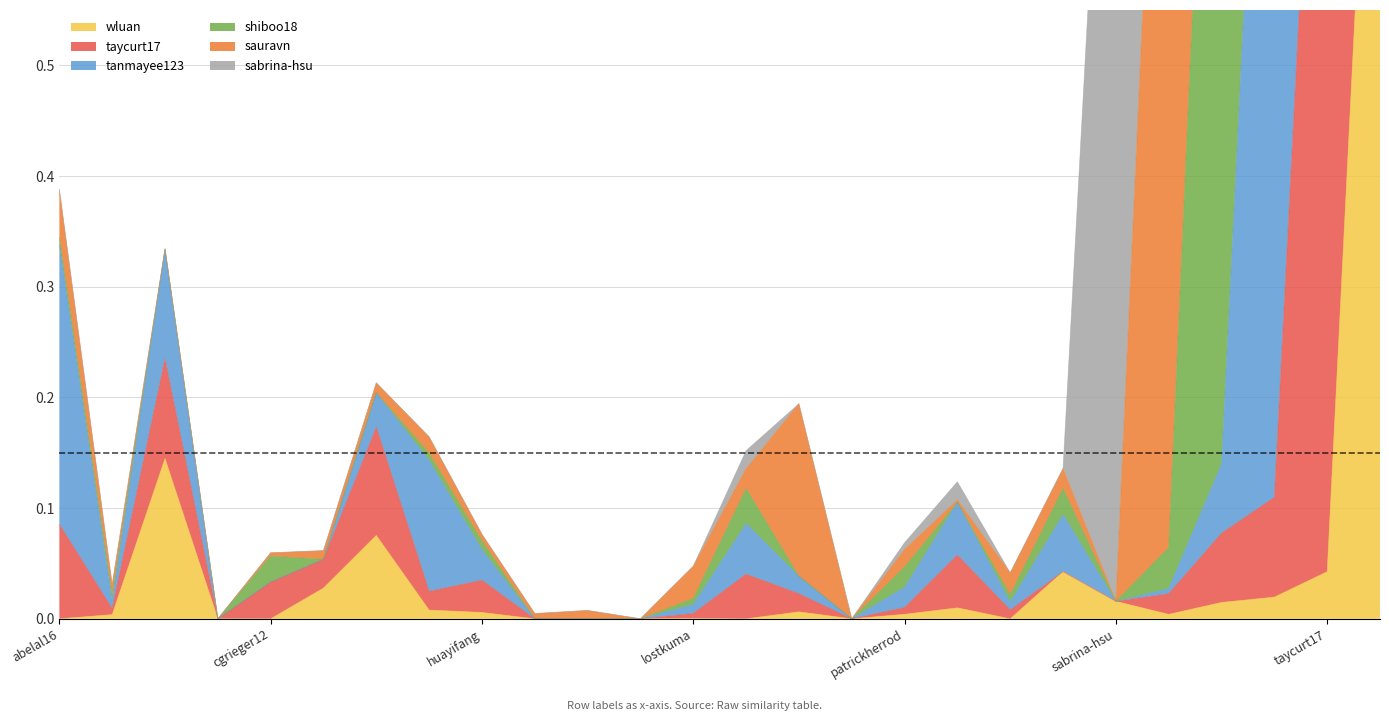

Is the value of wluan at Christyyy greater than the value of tanmayee123 at abelal16?

No